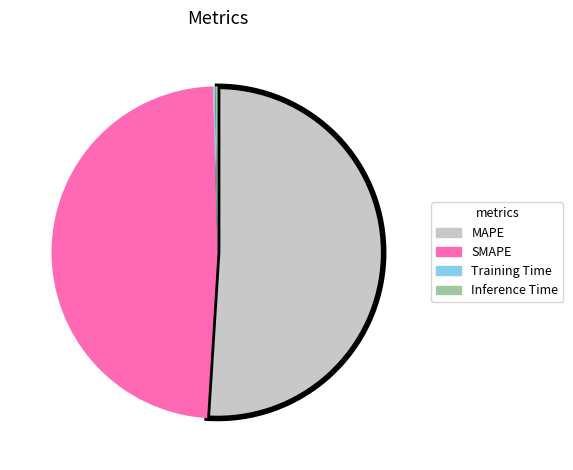

What is the largest slice in the pie chart?

MAPE